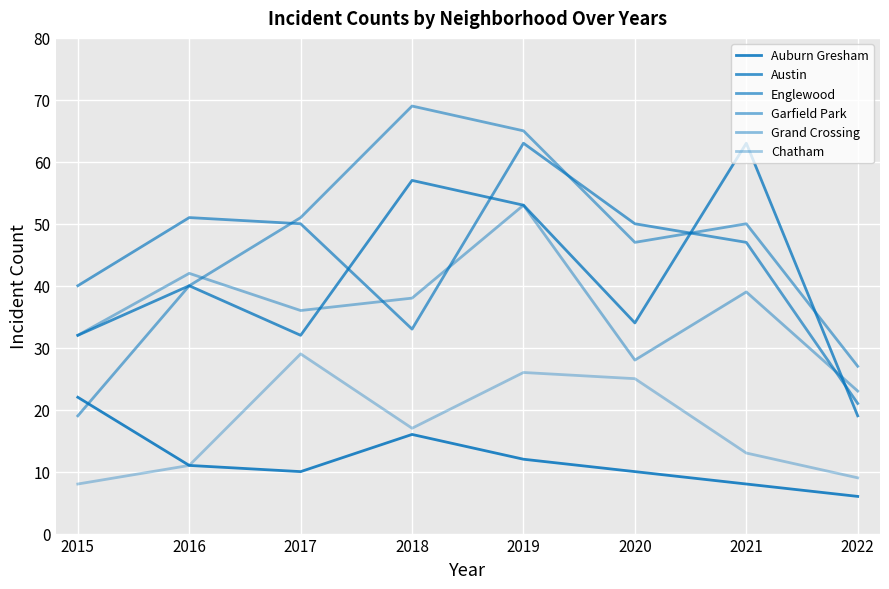

Does the chart have visible grid lines?

Yes